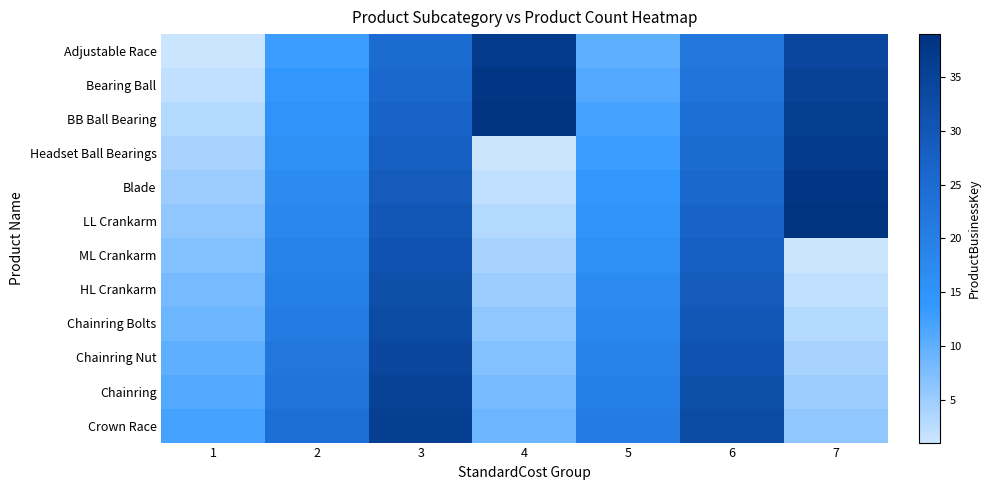

How many data points does each series have?

7